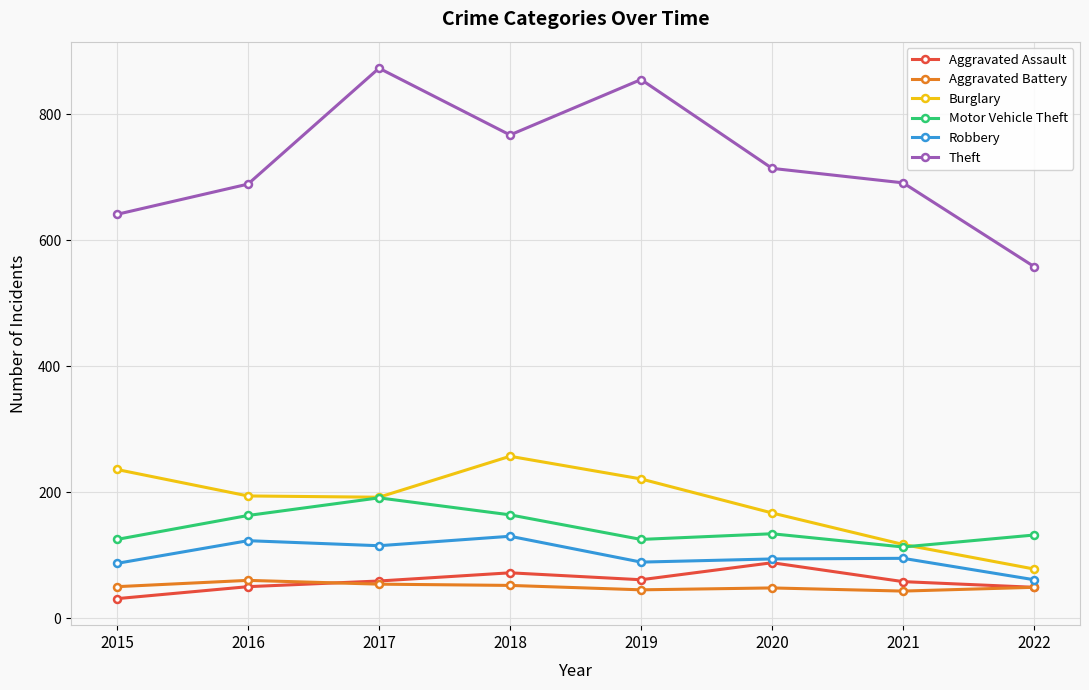

Between 2016 and 2021, which series saw the biggest shift?

Burglary